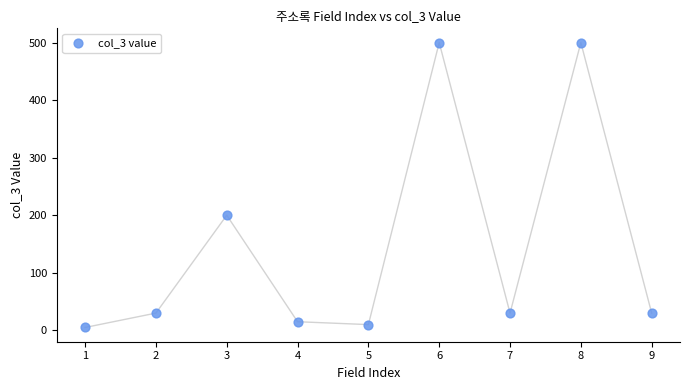

What Y value in the scatter plot is closest to 252?

200